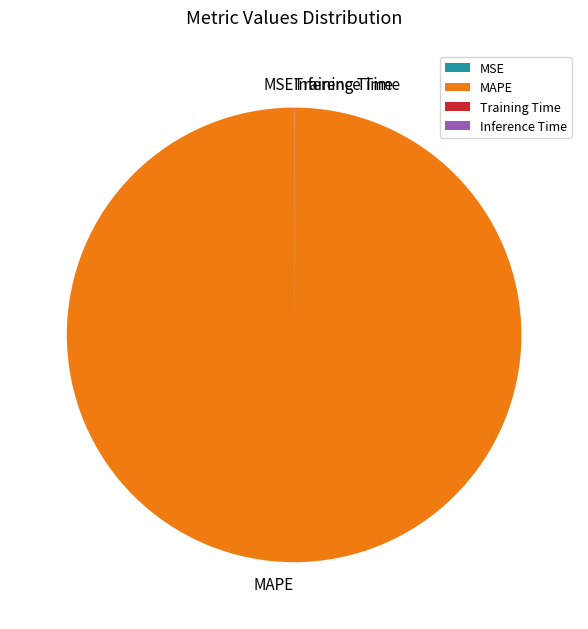

Does any single category account for the majority?

Yes